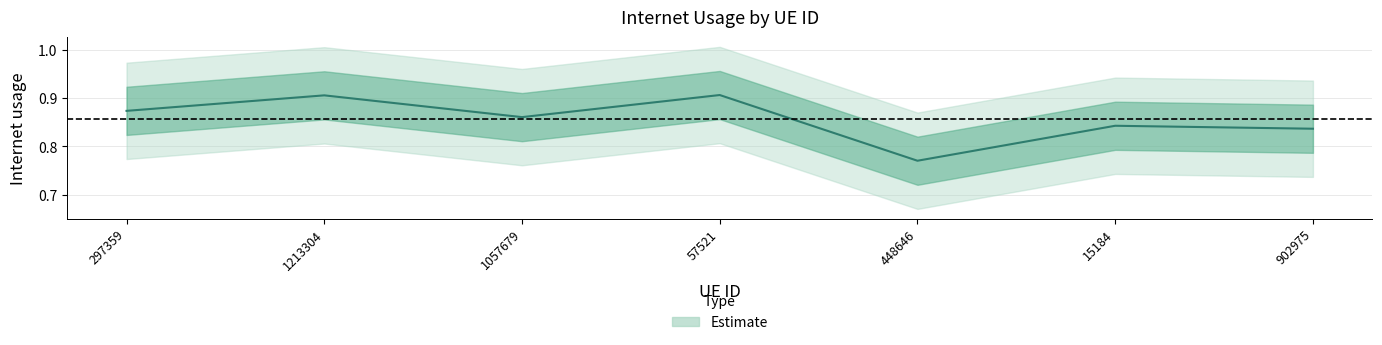

What is the label of the 6th point from the left?

15184